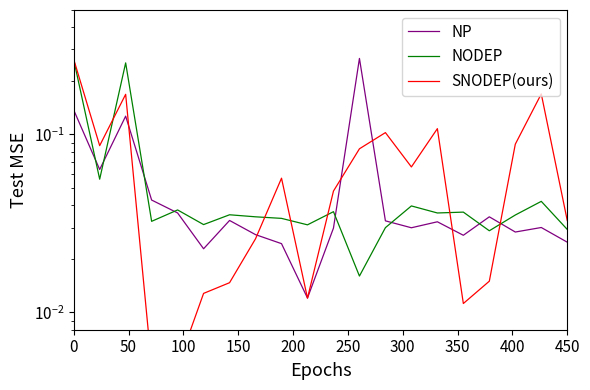

Which has a higher value, 13 or 18?

18